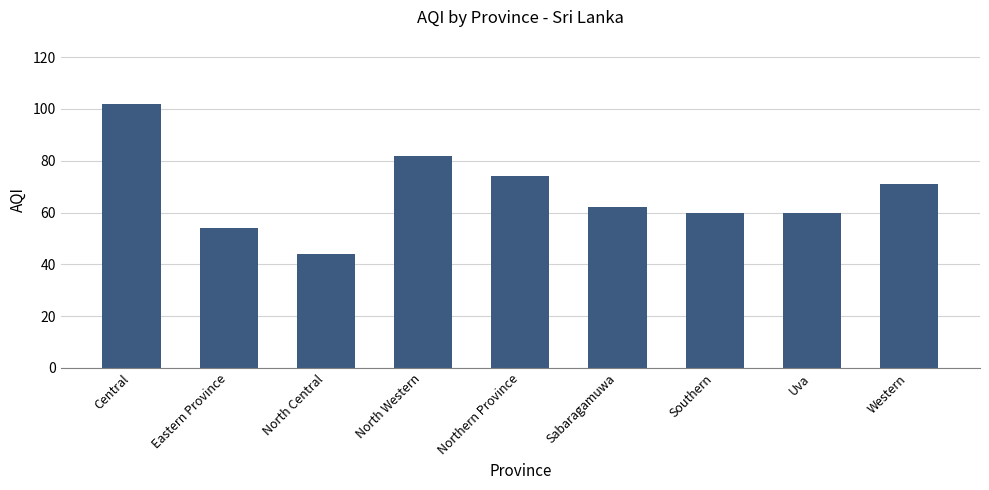

What position from the right is Western?

1